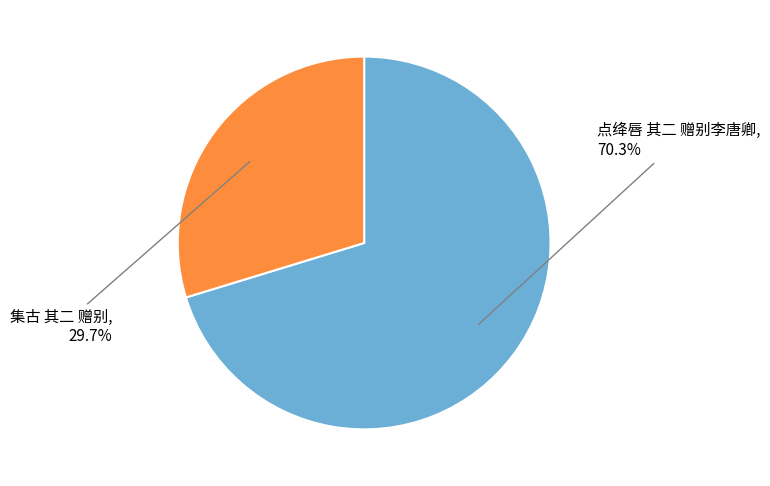

What is the smallest slice in the pie chart?

集古 其二 赠别